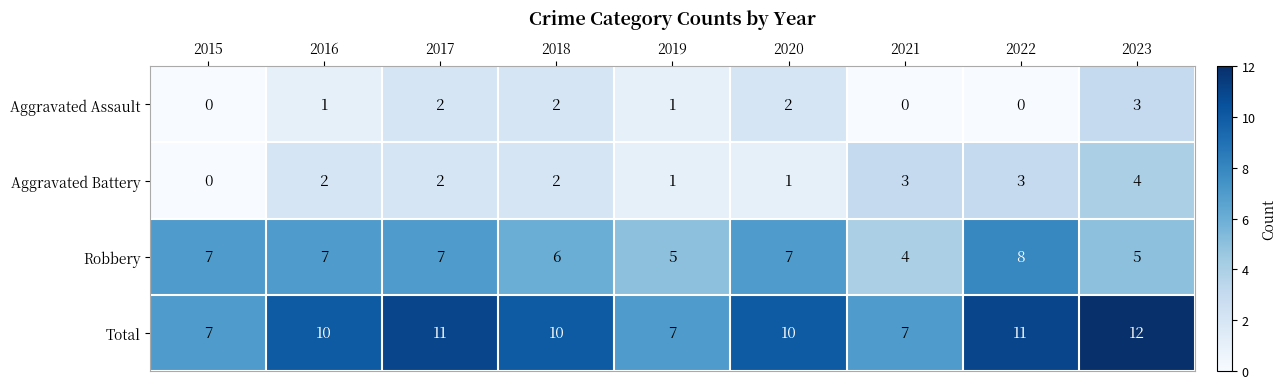

Count the Aggravated Assault values in the range 0 to 2.

8